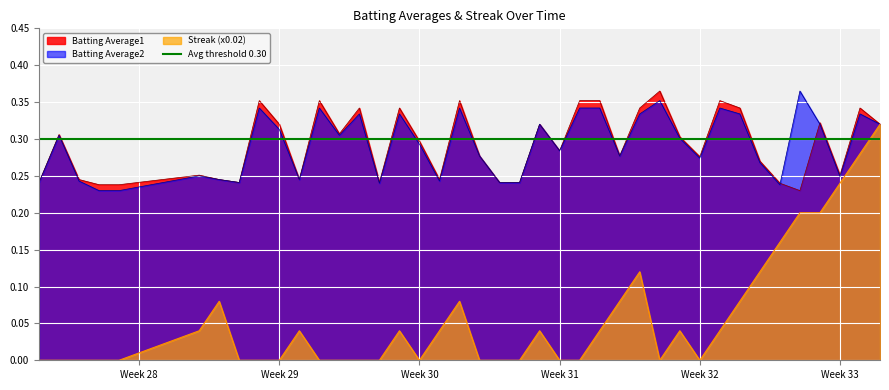

Which series has the widest spread of values?

Streak